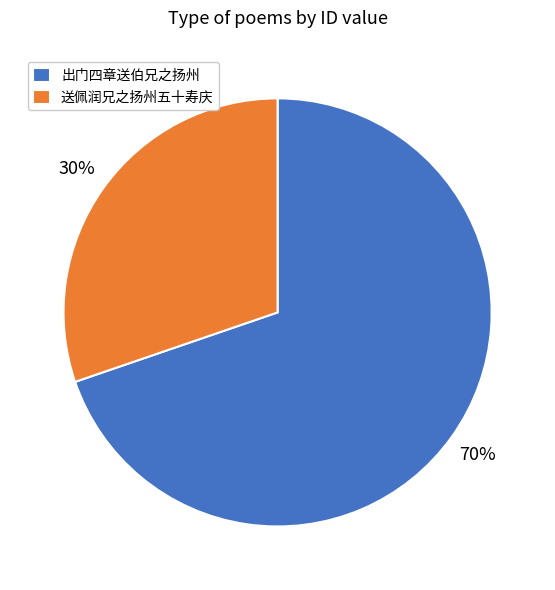

Rank the categories by value from highest to lowest.

出门四章送伯兄之扬州, 送佩润兄之扬州五十寿庆